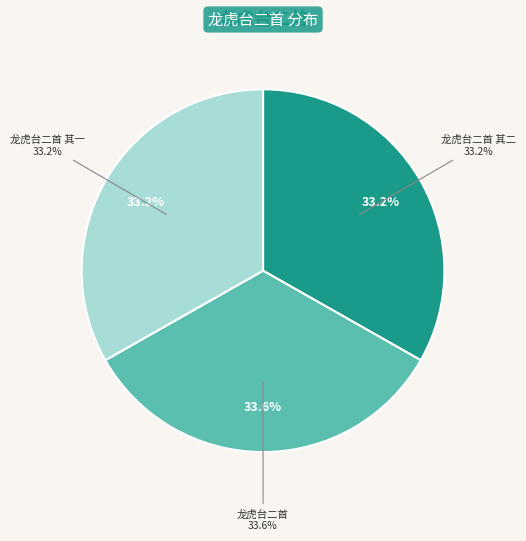

What is the ratio of the value at 龙虎台二首 其二 to the value at 龙虎台二首 其一?

1.0